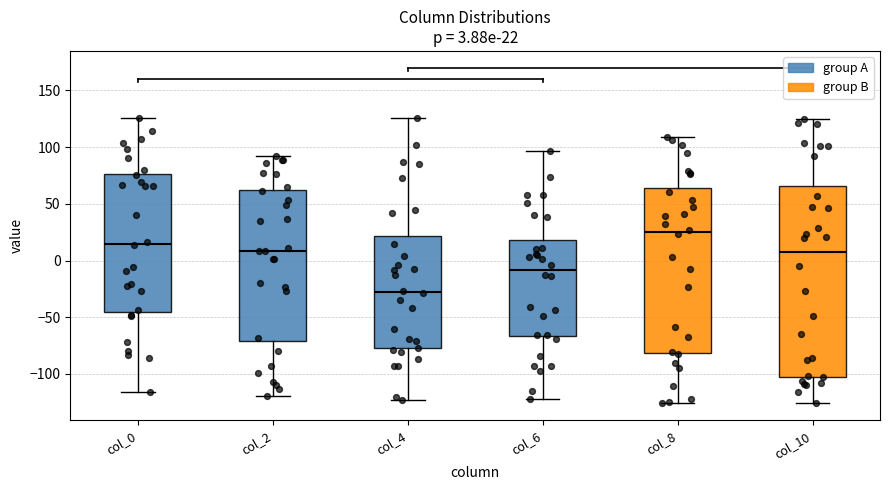

Which box has the lowest median line?

col_4